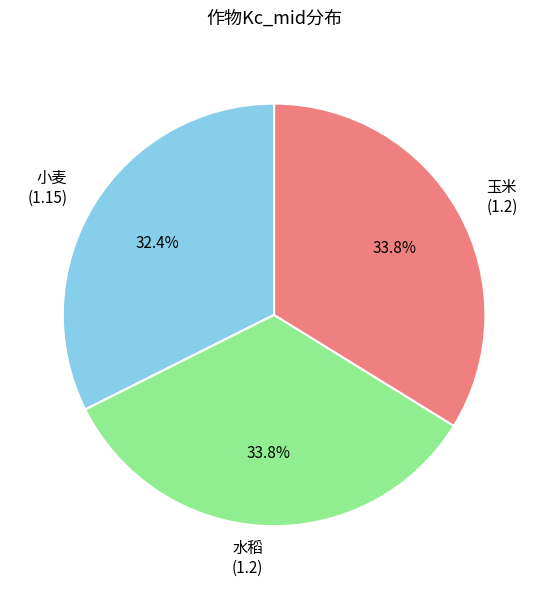

How much of the chart is everything except 水稻?

66.2%